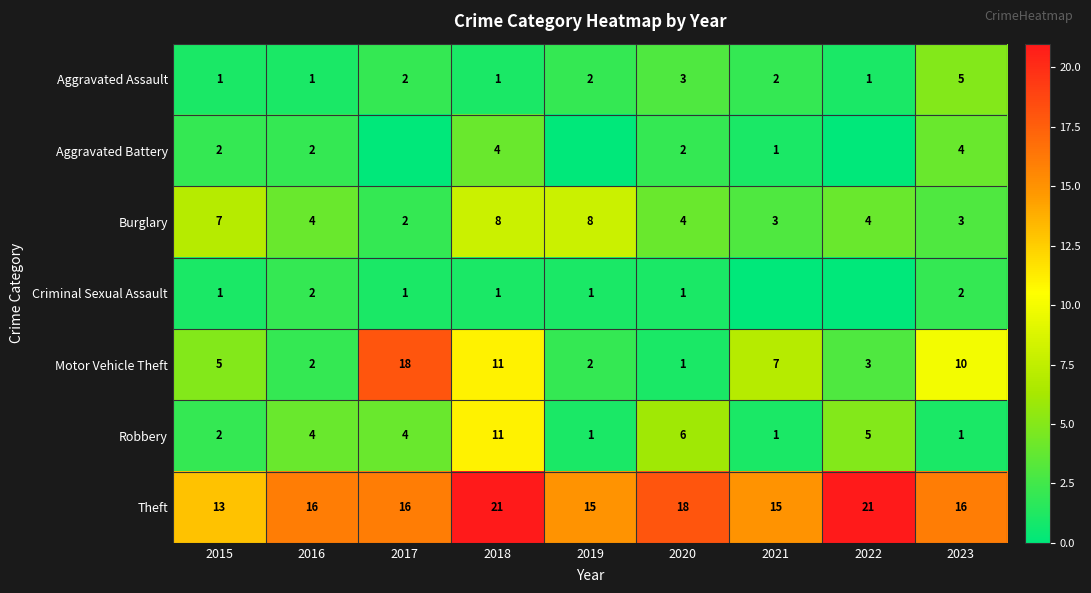

Which series changed the most between 2018 and 2020?

Motor Vehicle Theft